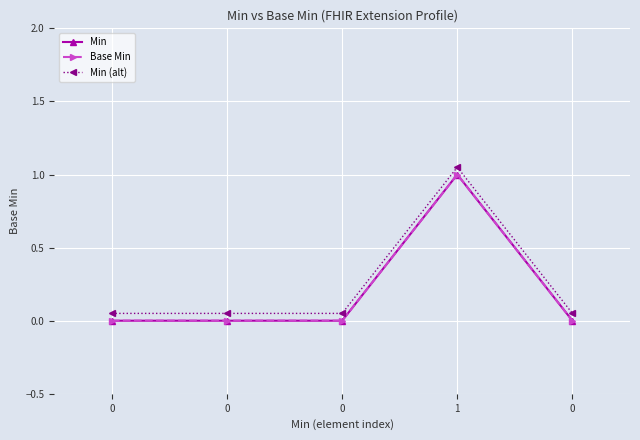

Read the Min (alt) value at 0.

0.1